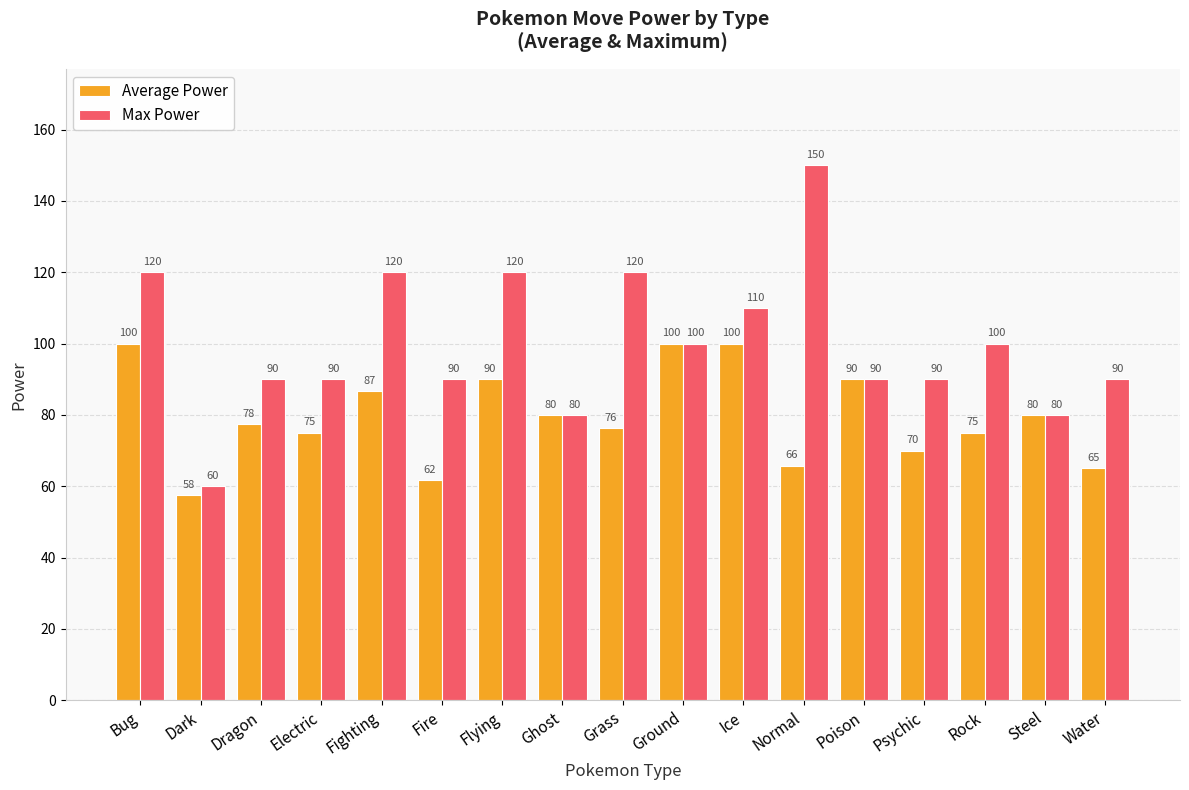

What is the sum of the Max Power values at Fighting and Poison?

210.0